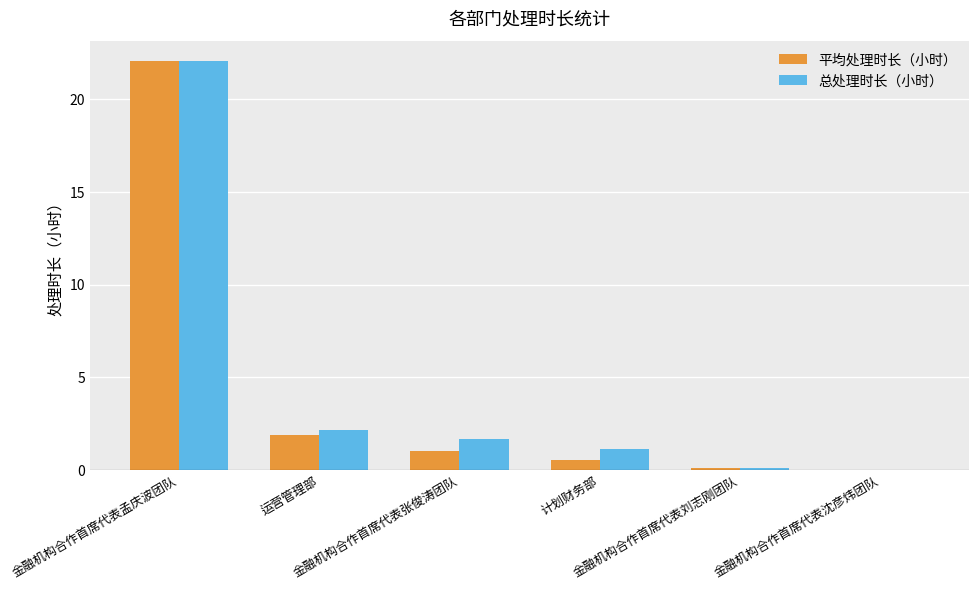

How many groups of bars are there?

6